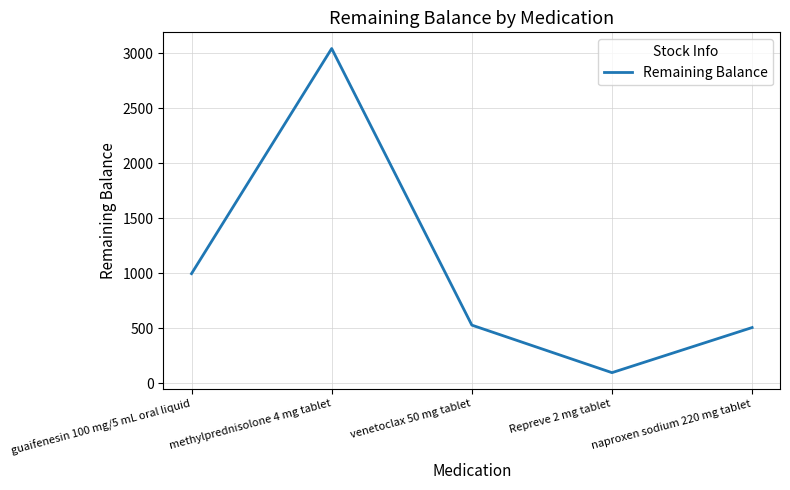

True or false: there are more than 2 points higher than both neighbors.

False